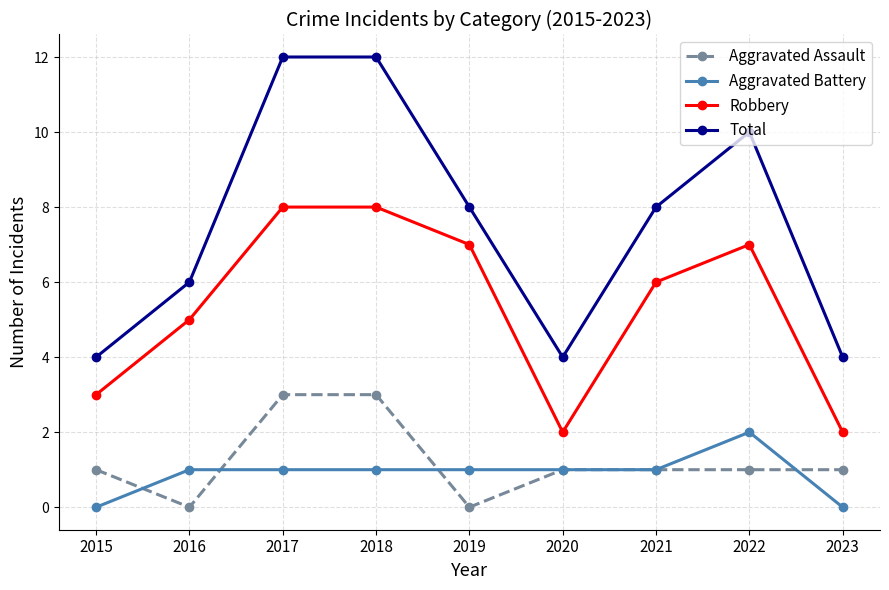

Is the value of Aggravated Assault at 2018 greater than the value of Aggravated Battery at 2016?

Yes